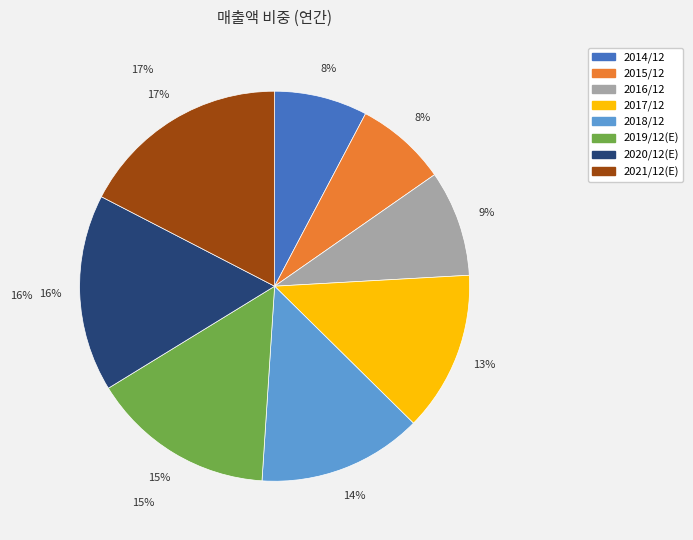

True or false: 2016/12 accounts for 9% of the total.

True